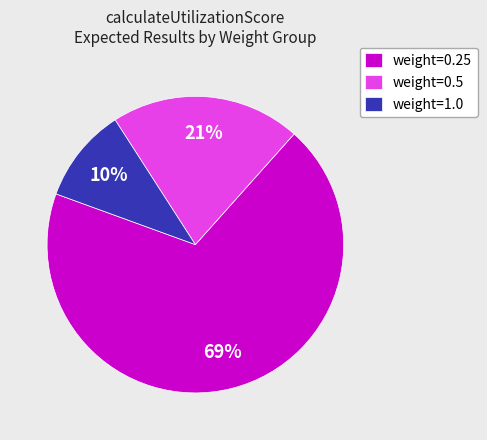

Do weight=0.25 and weight=1.0 together represent more than half of the pie?

Yes